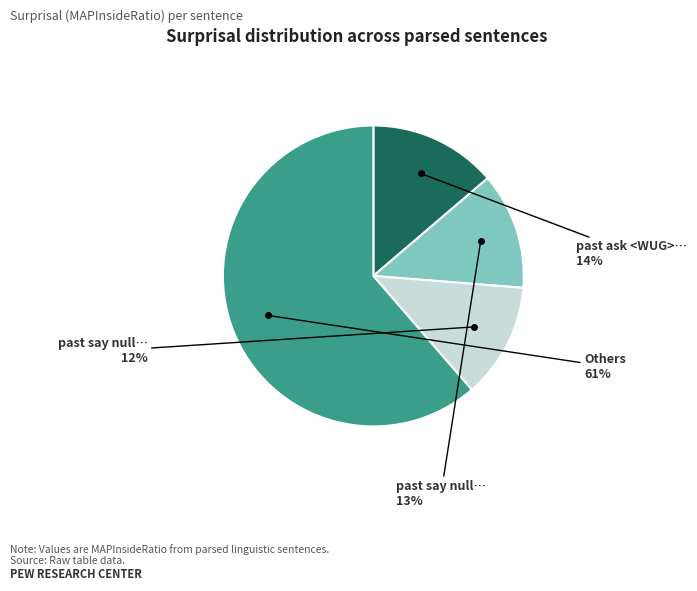

How many segments does this pie chart have?

4